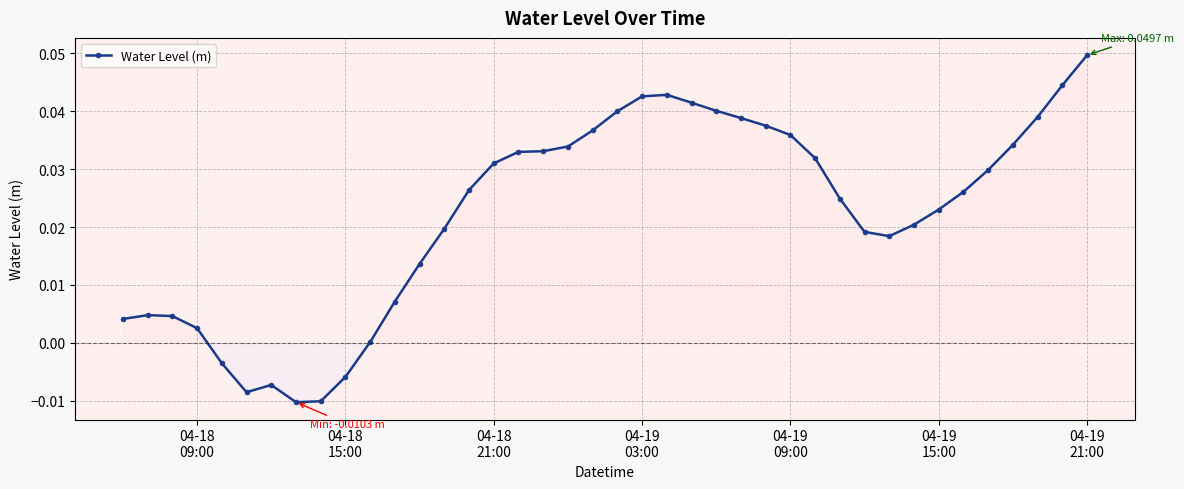

True or false: the data has more than 0 interior local peaks.

True